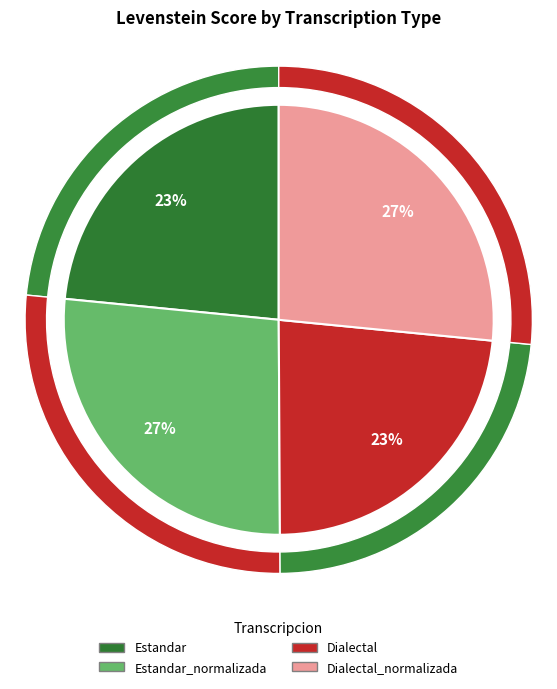

Which slice is the smallest?

Dialectal